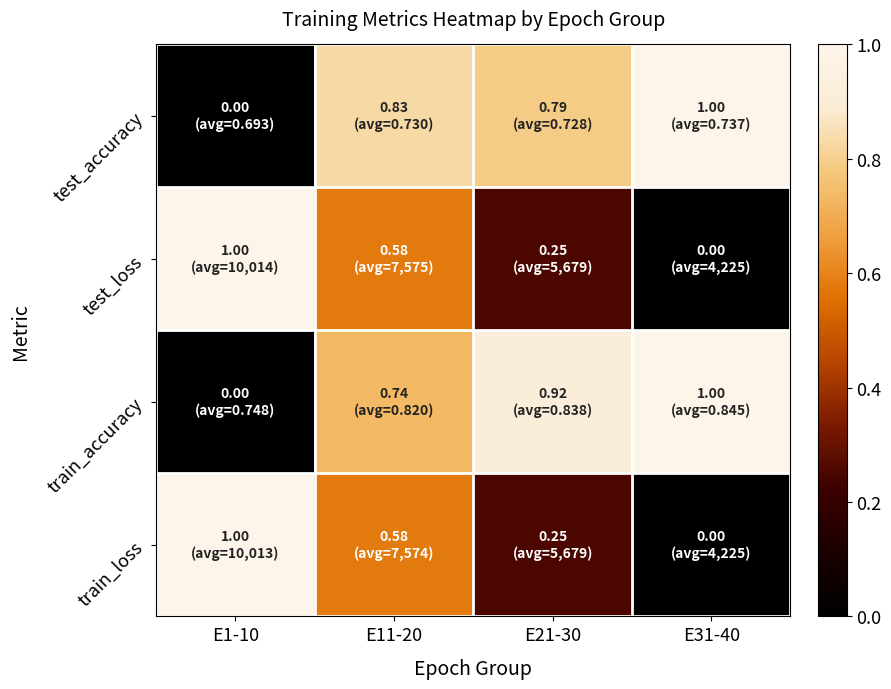

Reading left to right, what are all the values shown in this chart?

test_accuracy: E1-10=0.0	E11-20=0.8	E21-30=0.8	E31-40=1.0
test_loss: E1-10=1.0	E11-20=0.6	E21-30=0.3	E31-40=0.0
train_accuracy: E1-10=0.0	E11-20=0.7	E21-30=0.9	E31-40=1.0
train_loss: E1-10=1.0	E11-20=0.6	E21-30=0.3	E31-40=0.0